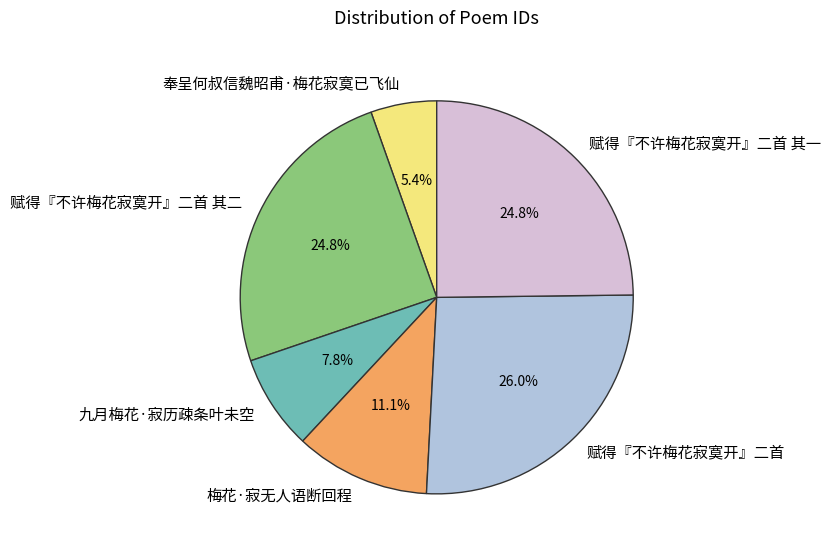

Which slice is the largest?

赋得『不许梅花寂寞开』二首